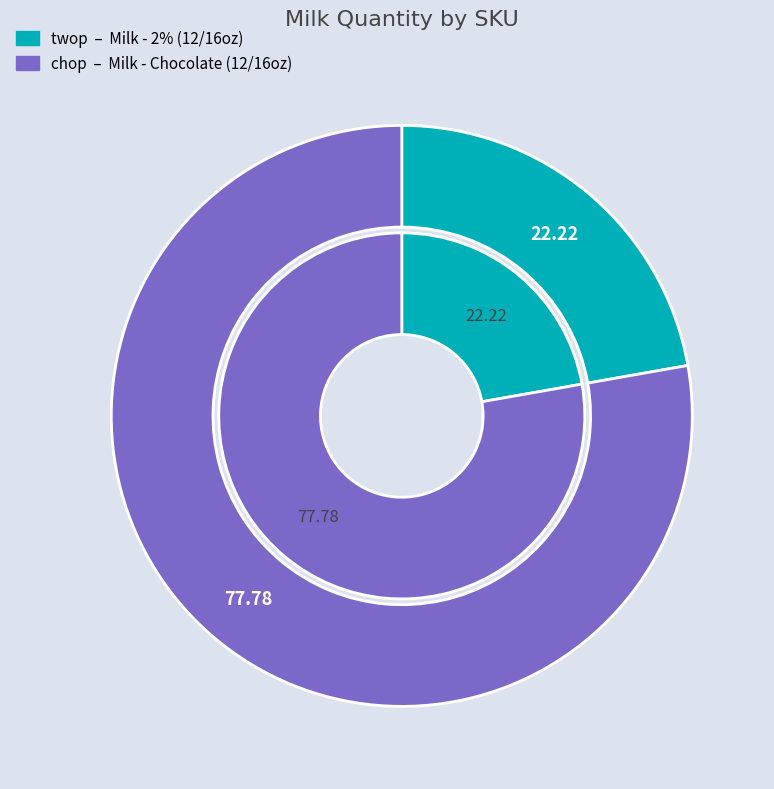

Rank the categories by value from lowest to highest.

twop, chop